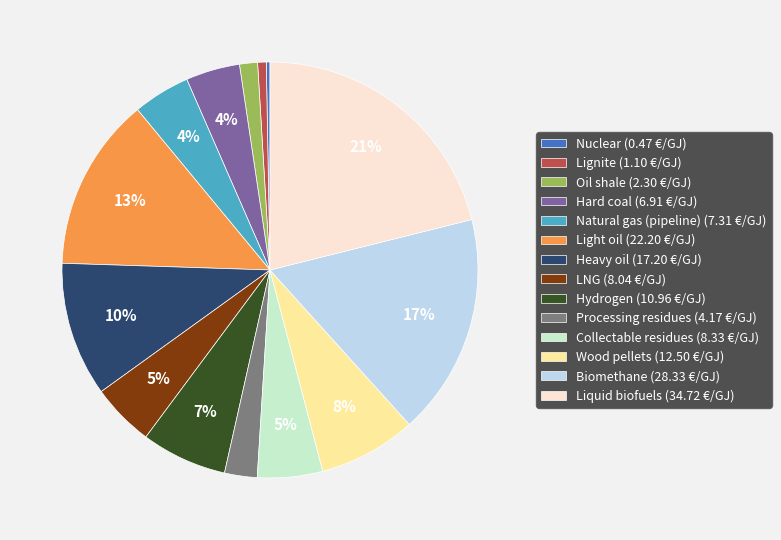

The Liquid biofuels slice represents 21% of the pie. True or false?

True